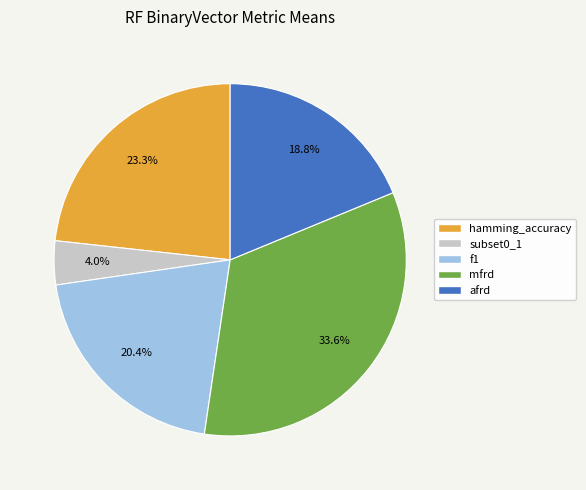

Rank the categories by value from highest to lowest.

mfrd, hamming_accuracy, f1, afrd, subset0_1